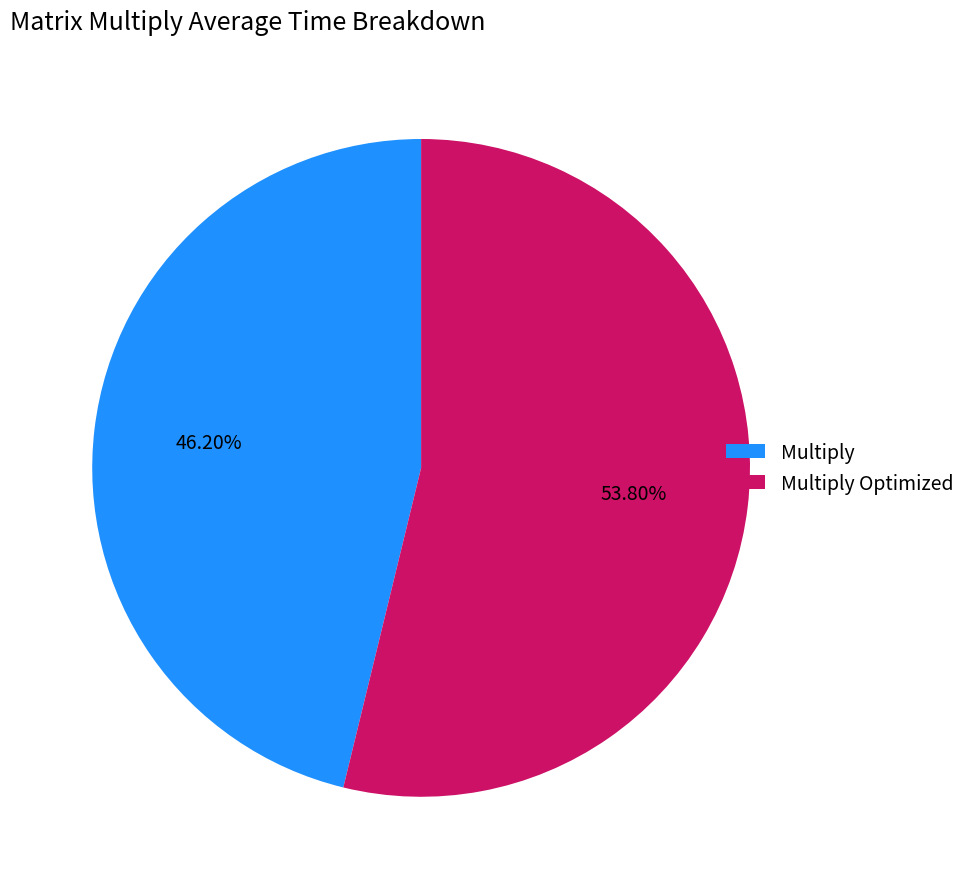

How many slices are in this pie chart?

2